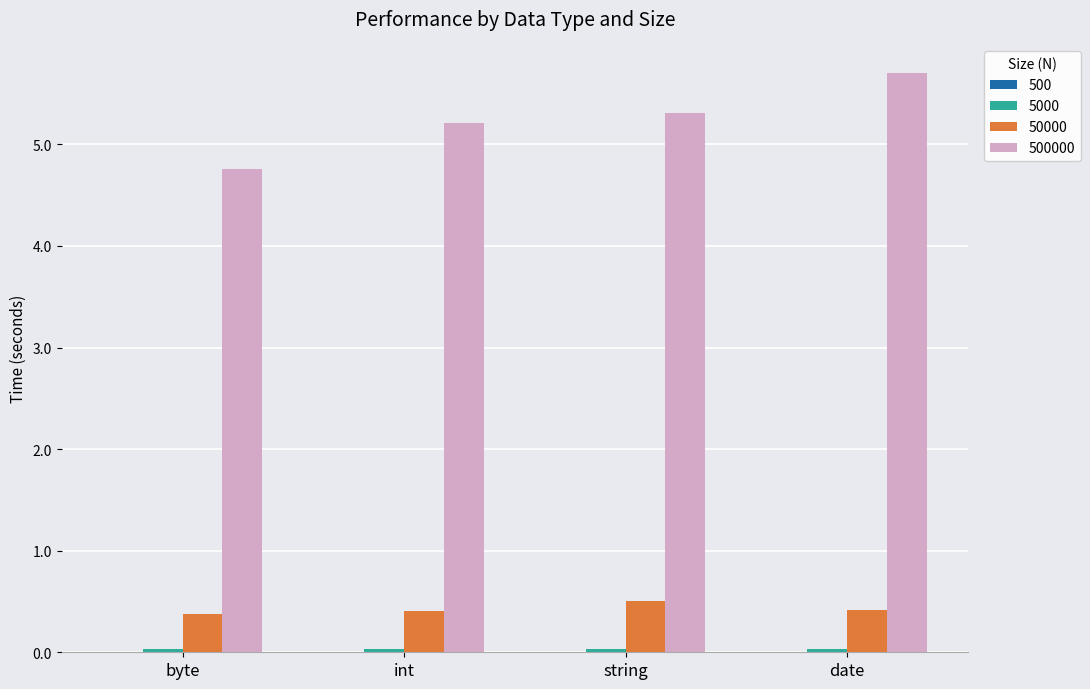

What is the greatest value displayed?

5.7